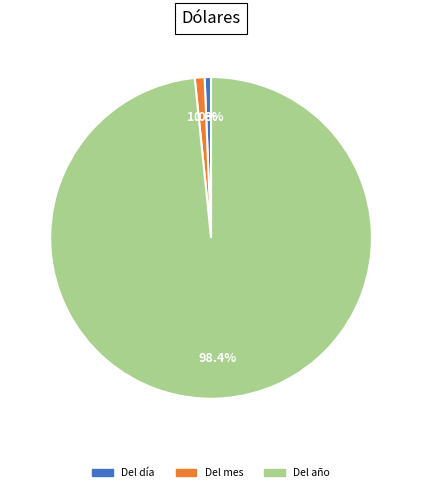

Is there a majority slice in this chart?

Yes